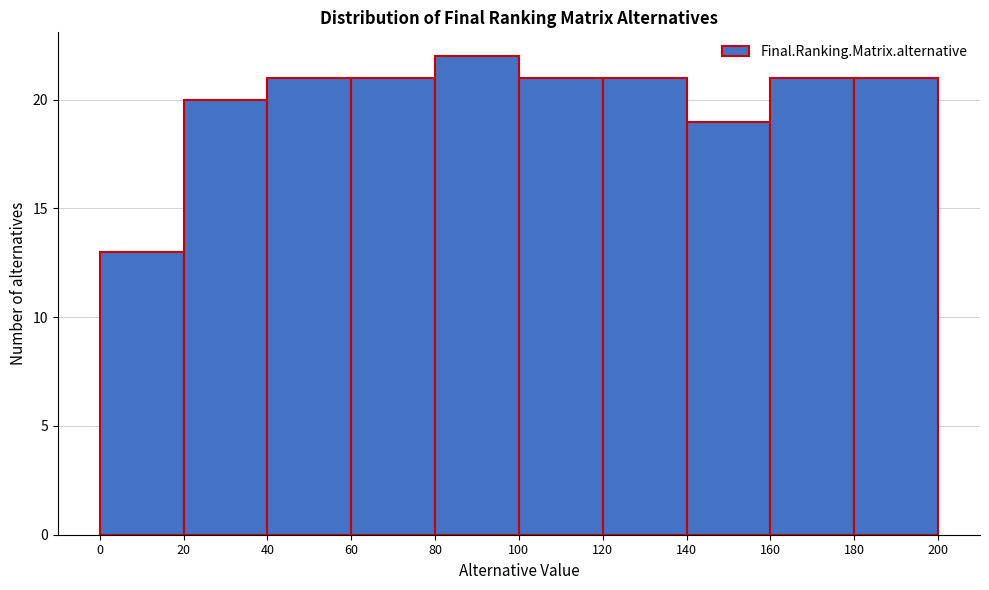

Over which range of the x-axis is the bar tallest?

80 to 100